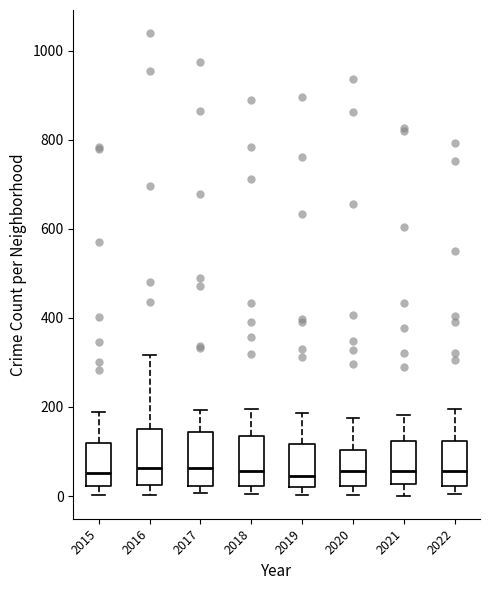

Reading left to right, transcribe this box plot: for each box, give where its median line is, the range the box spans, and where its two whiskers end, as read against the y-axis. The values are not printed on the chart, so give them approximately, as read against the axis.

2015: median 60, box 20 to 120, whiskers 0 to 180
2016: median 60, box 20 to 160, whiskers 0 to 320
2017: median 60, box 20 to 140, whiskers 0 to 200
2018: median 60, box 20 to 140, whiskers 0 to 200
2019: median 40, box 20 to 120, whiskers 0 to 180
2020: median 60, box 20 to 100, whiskers 0 to 180
2021: median 60, box 20 to 120, whiskers 0 to 180
2022: median 60, box 20 to 120, whiskers 0 to 200